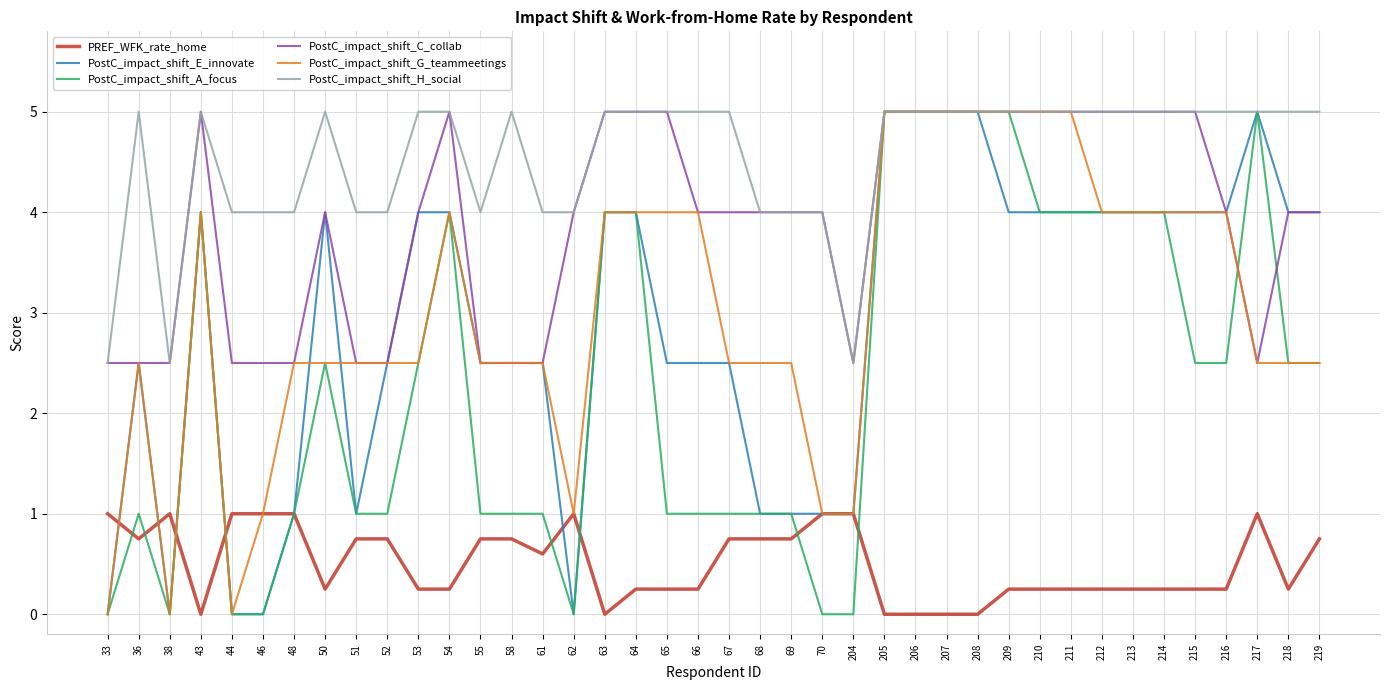

Where does the PostC_impact_shift_G_teammeetings series first go above 2?

36